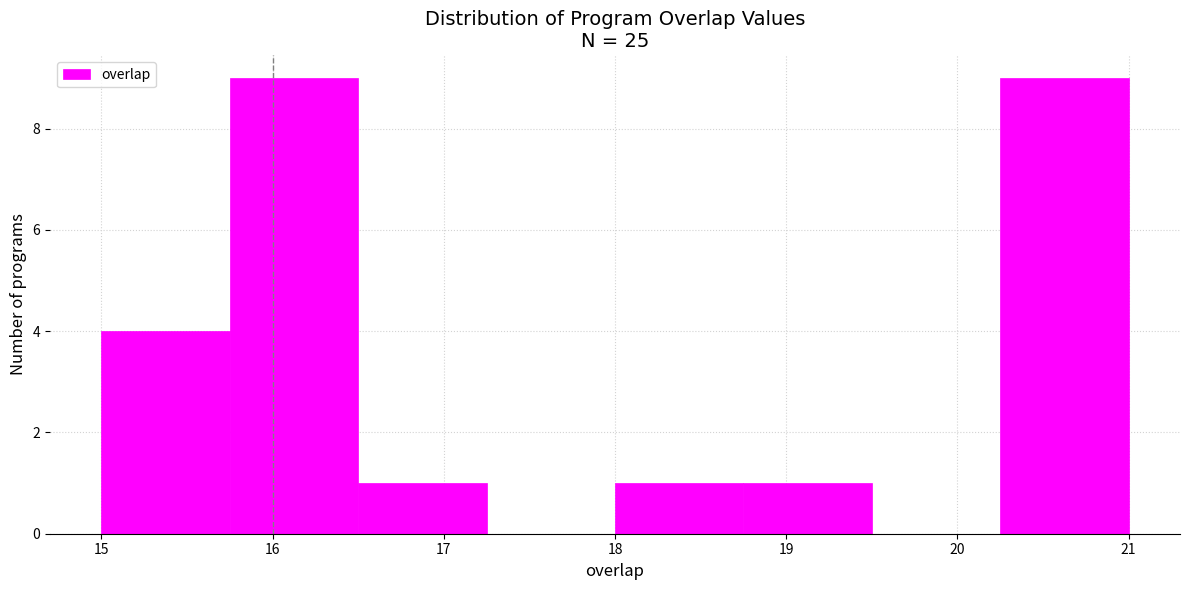

Reading left to right, list every bar in this chart as the range it spans on the x-axis followed by its height. Neither the bar edges nor the heights are printed on the chart, so give them approximately, as read against the axes.

15.00 to 15.75: 4
15.75 to 16.50: 9
16.50 to 17.25: 1
17.25 to 18.00: 0
18.00 to 18.75: 1
18.75 to 19.50: 1
19.50 to 20.25: 0
20.25 to 21.00: 9